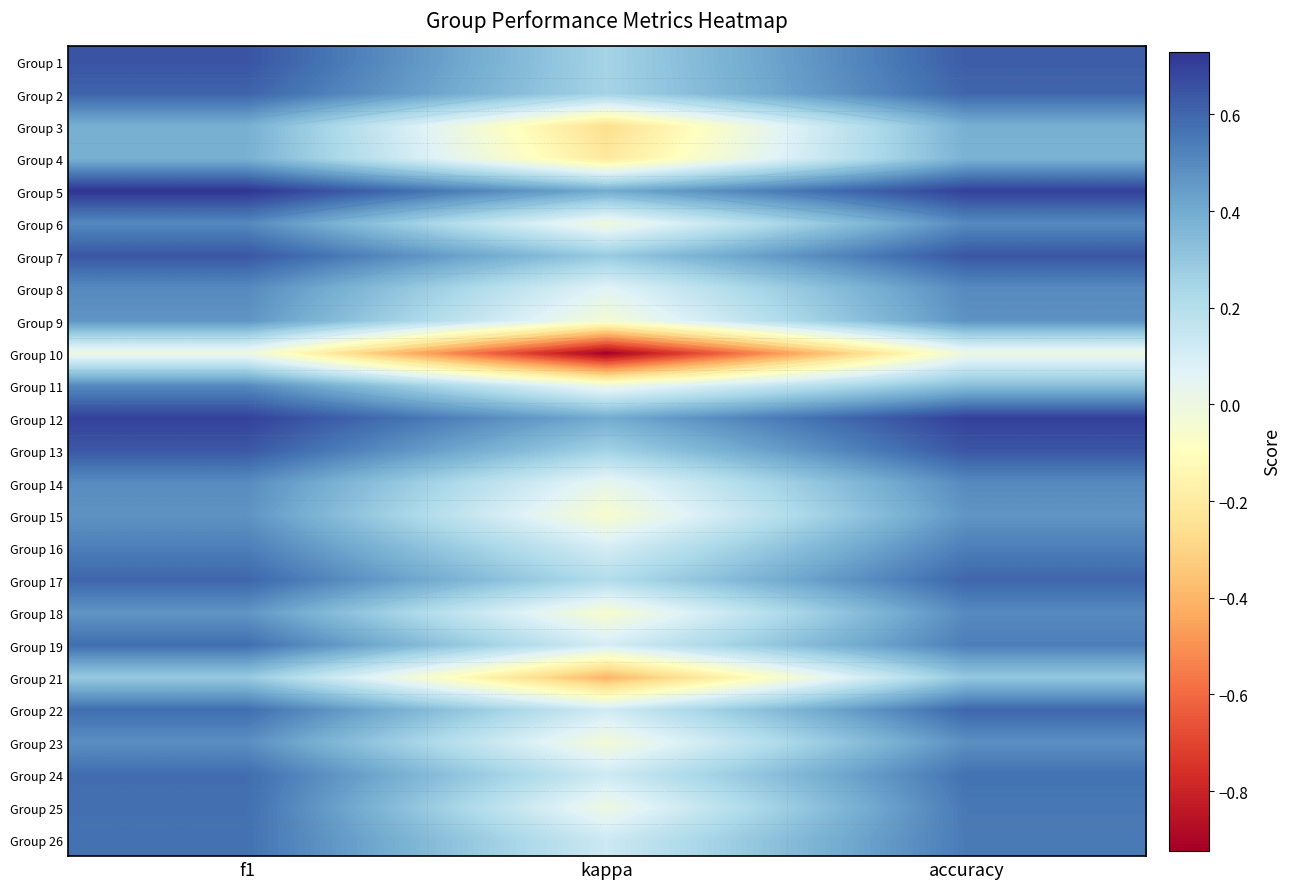

What is the approximate value of Group 11 at accuracy?

0.3